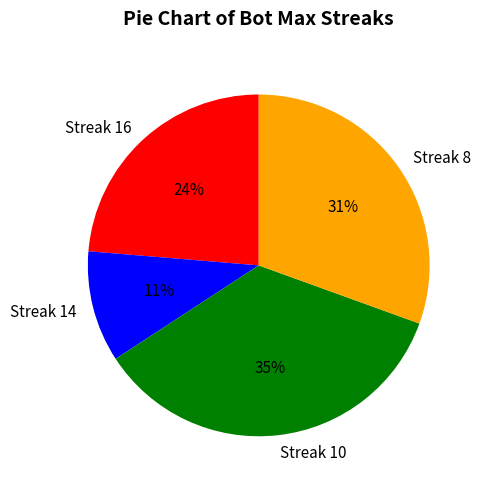

To the nearest percent, what is the difference between the Streak 16 and Streak 14 slice percentages?

13%